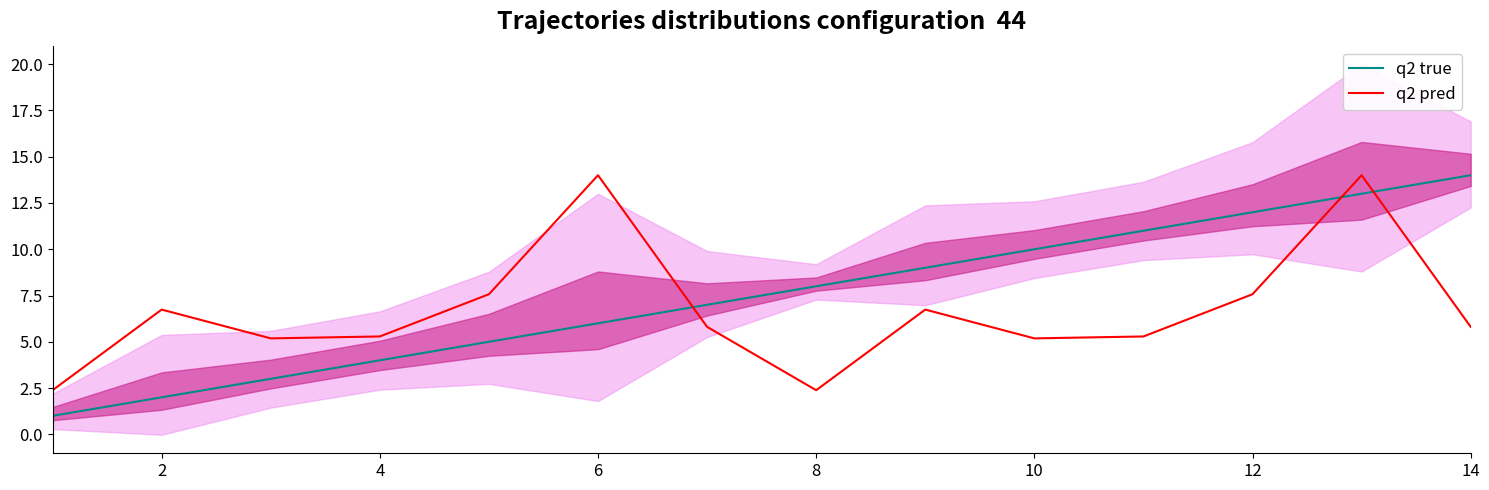

What is the average value of the q2 true series?

7.5